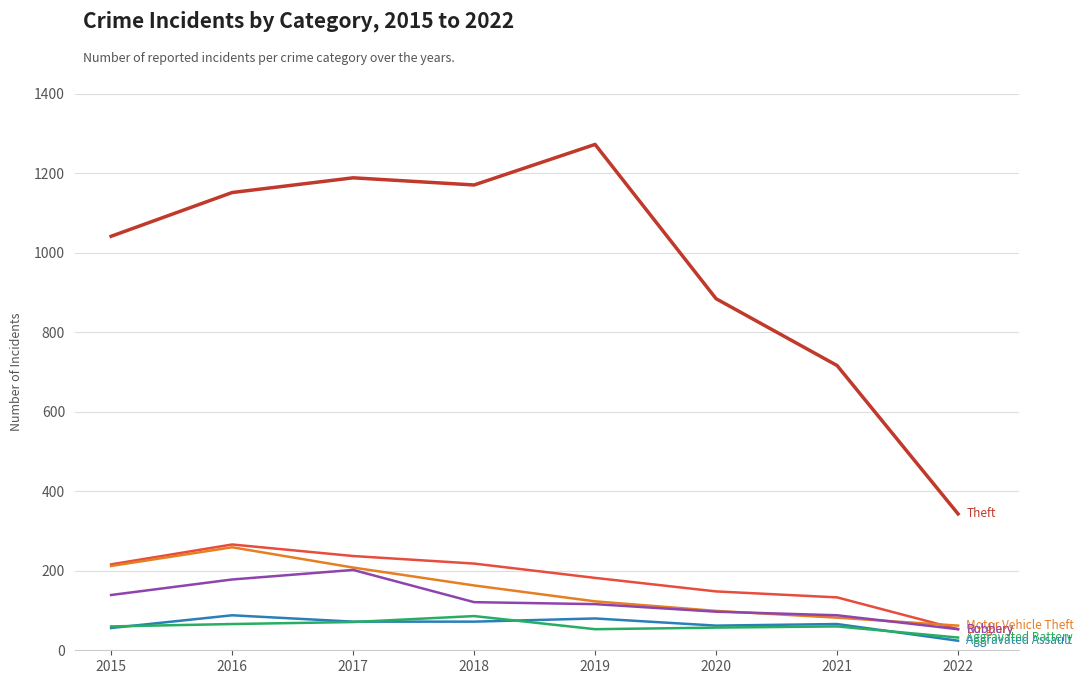

What is the difference between the highest and lowest values at 2021?

656